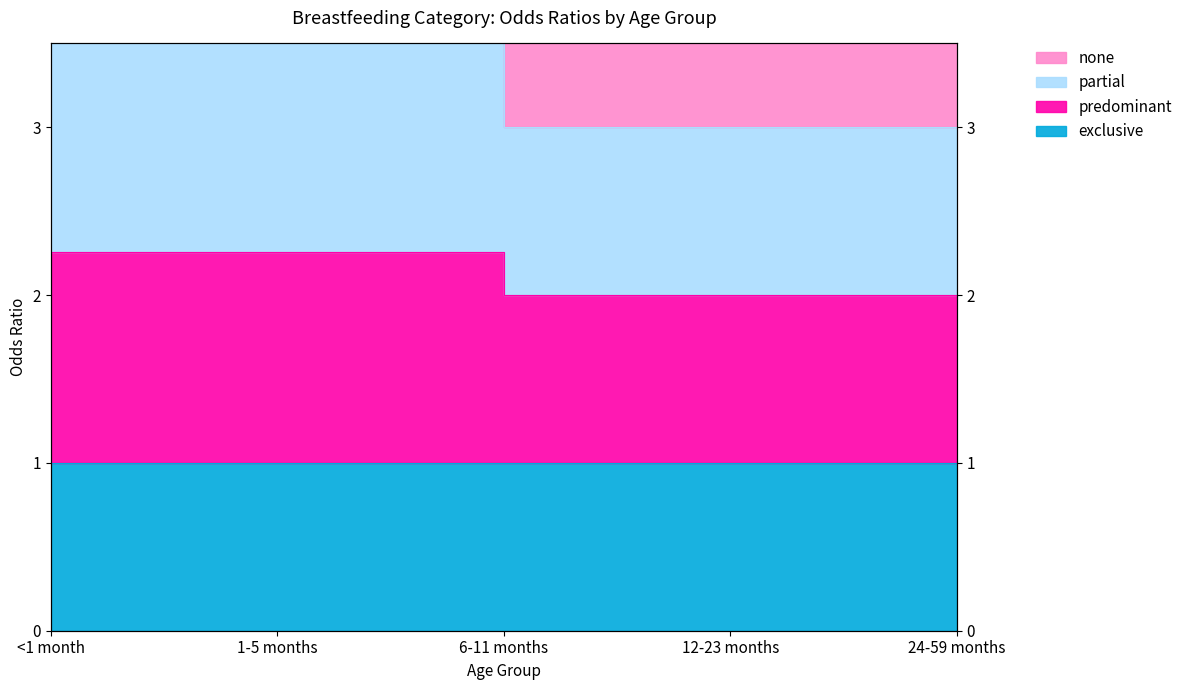

Does the chart display data point markers on the line(s)?

No